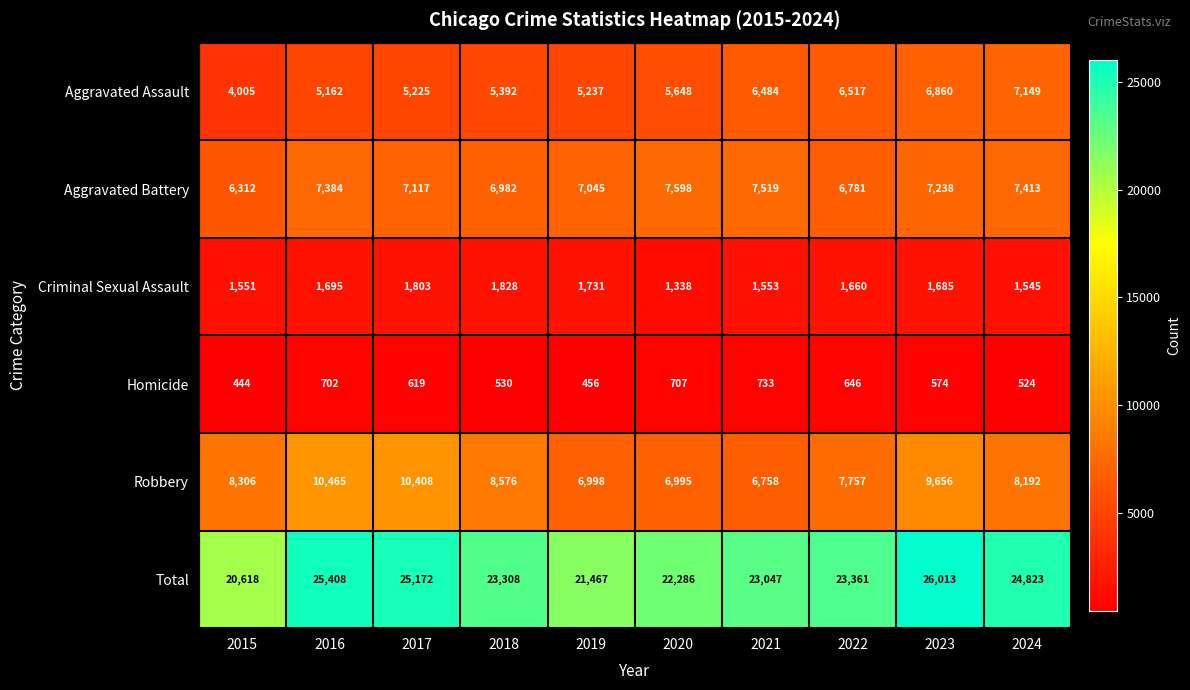

Which series has the largest total across all categories?

Total